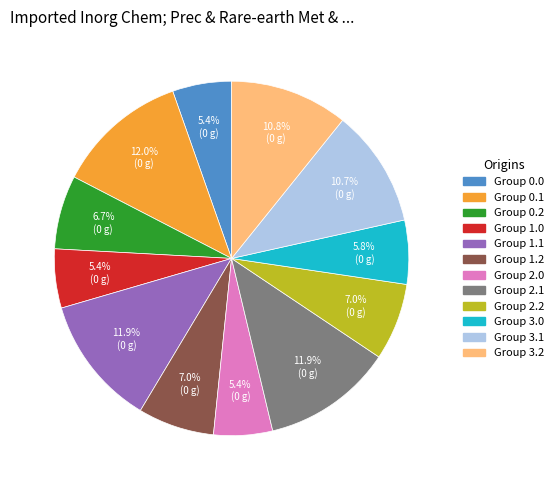

Is there any slice that represents more than half of the pie?

No